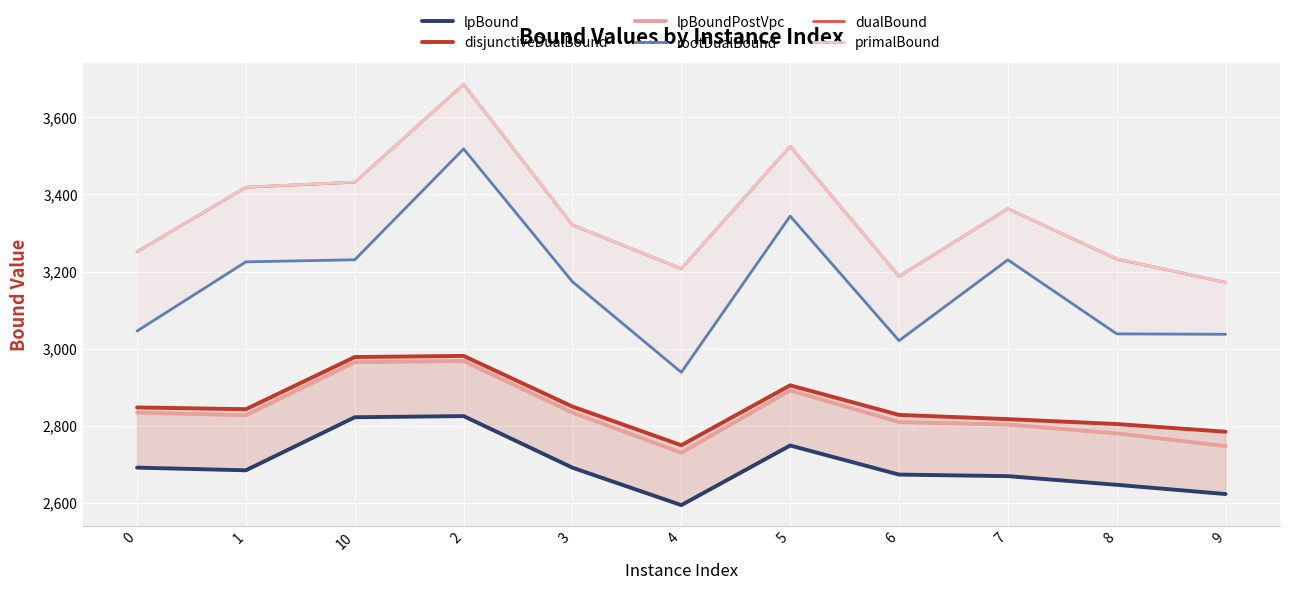

What is the total value across all series at 2?

19664.0